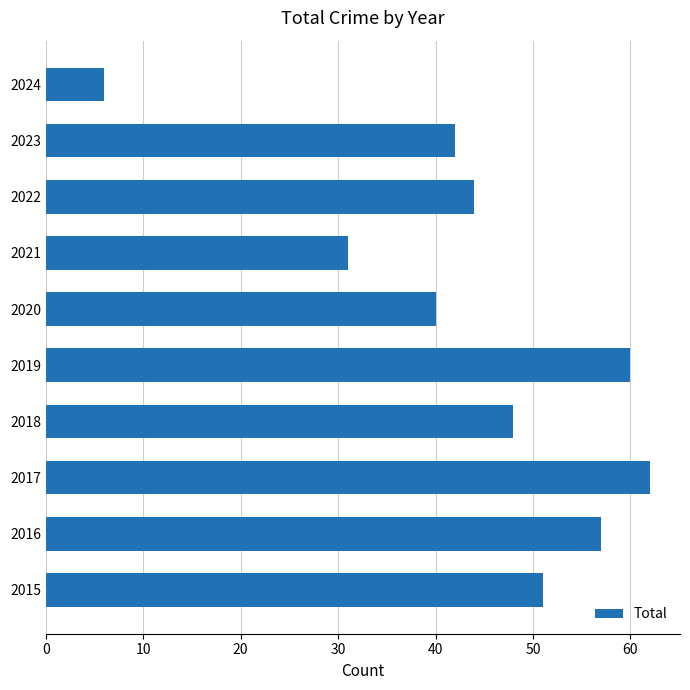

What is the maximum value shown in the chart?

62